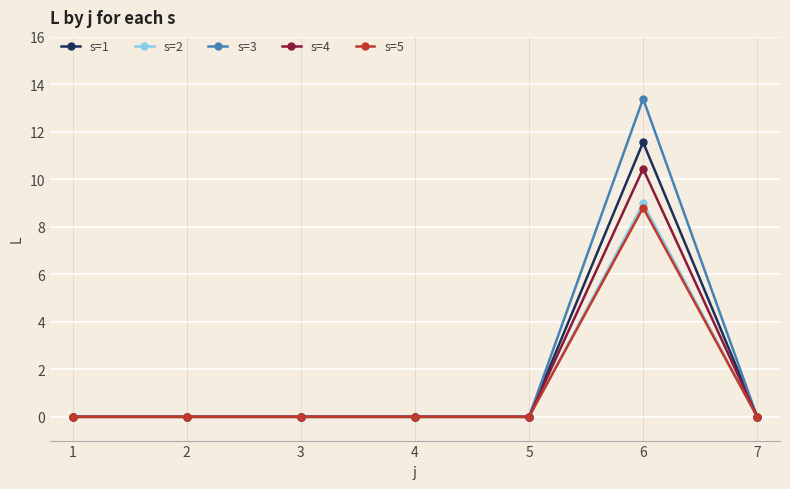

The value of s=2 at 5 is 2.9. True or false?

False